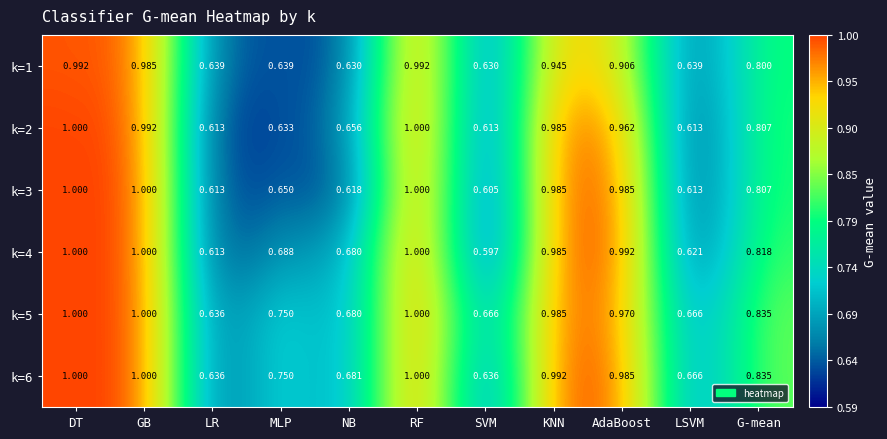

Is the value of k=1 at SVM greater than the value of k=4 at LR?

Yes